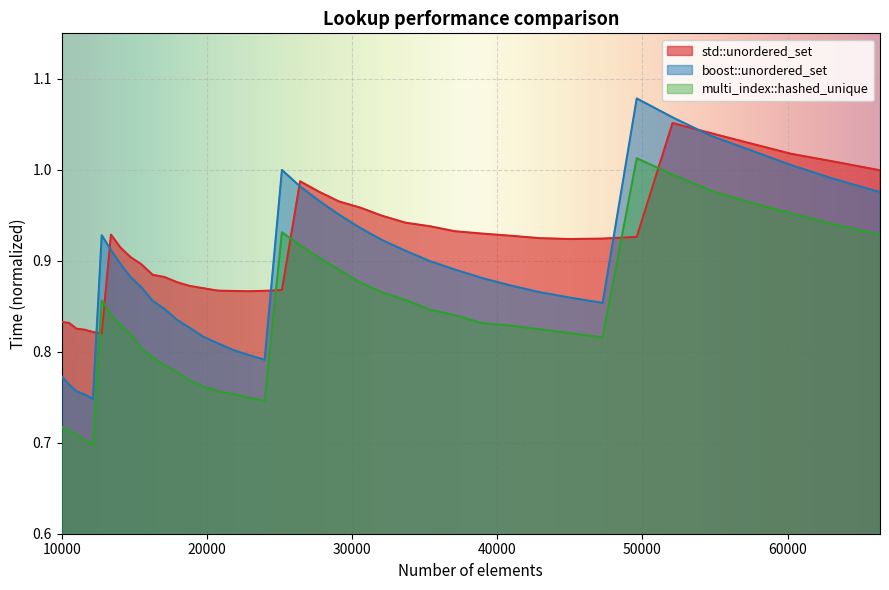

What is the greatest value displayed?

1.1